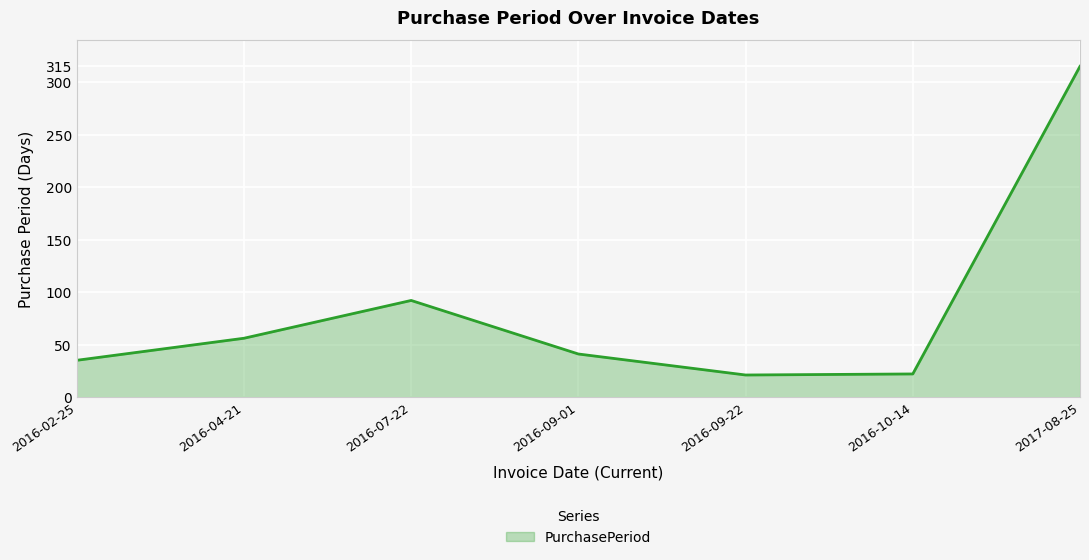

What is the difference between the values at 2016-09-22 and 2016-10-14?

1